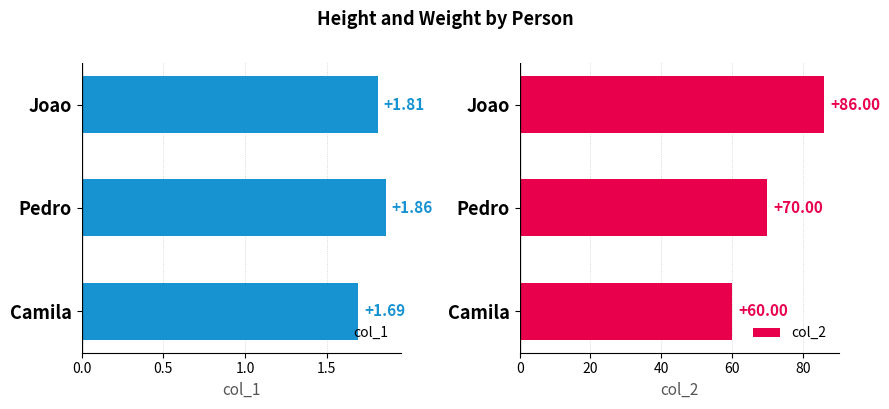

Rank the categories by col_1 value from lowest to highest.

Camila, Joao, Pedro